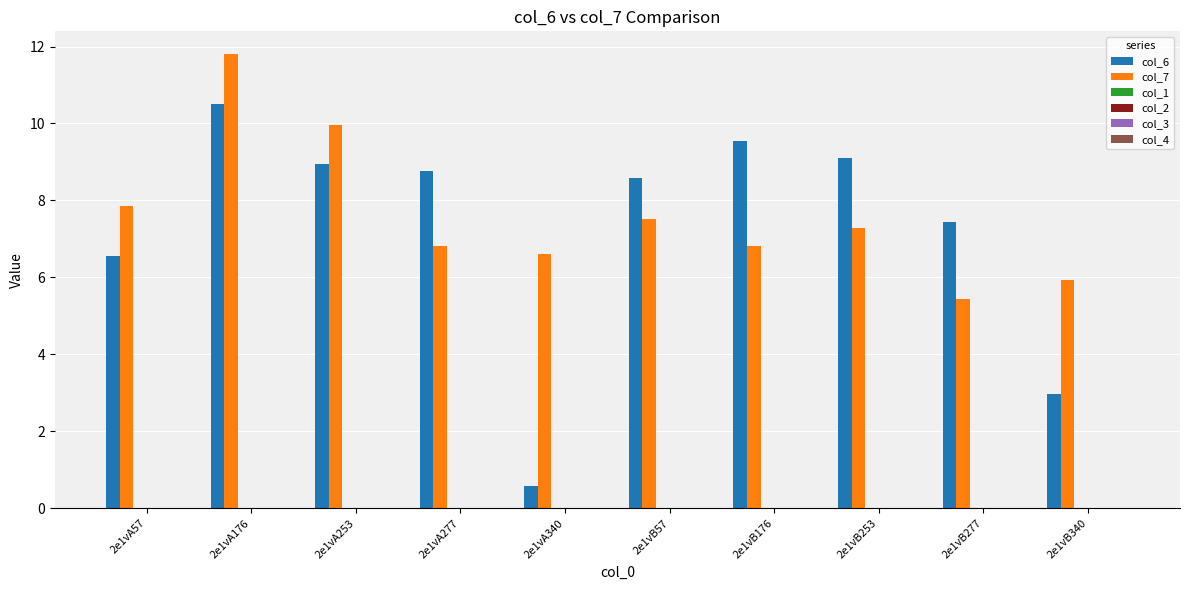

Which series has the largest range (max minus min)?

col_6